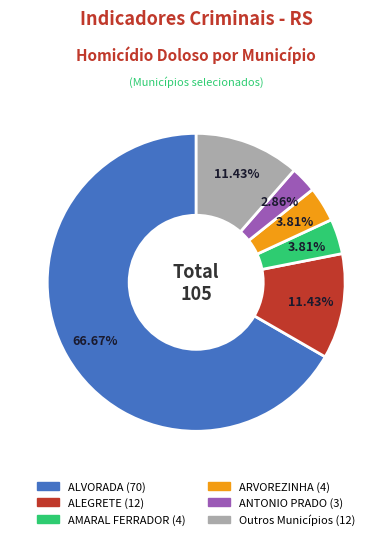

Does any single category account for the majority?

Yes